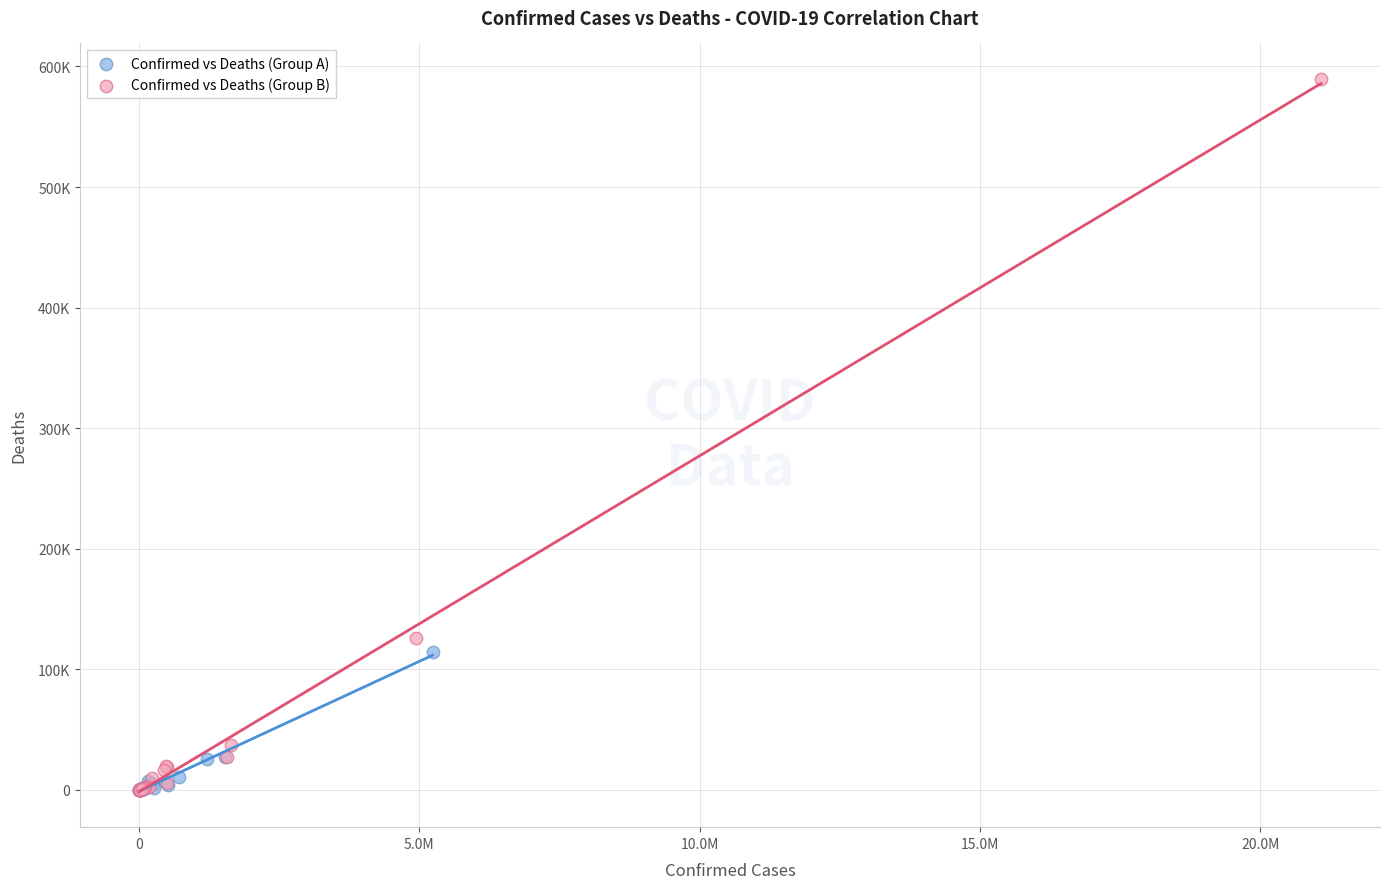

Which series has the widest spread of Y values?

Confirmed vs Deaths (Group B)